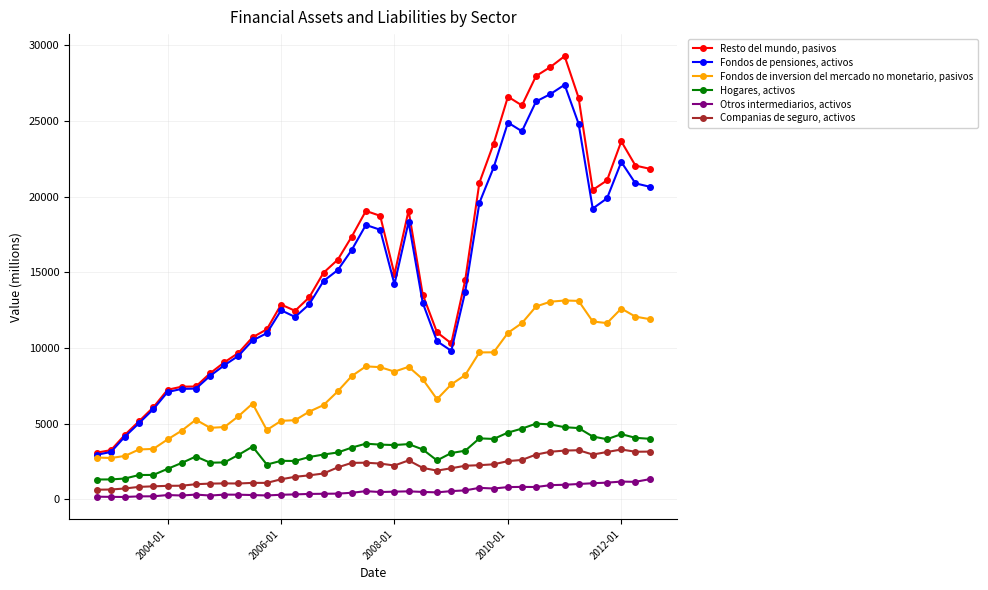

True or false: Hogares, activos and Fondos de pensiones, activos intersect in this chart.

False